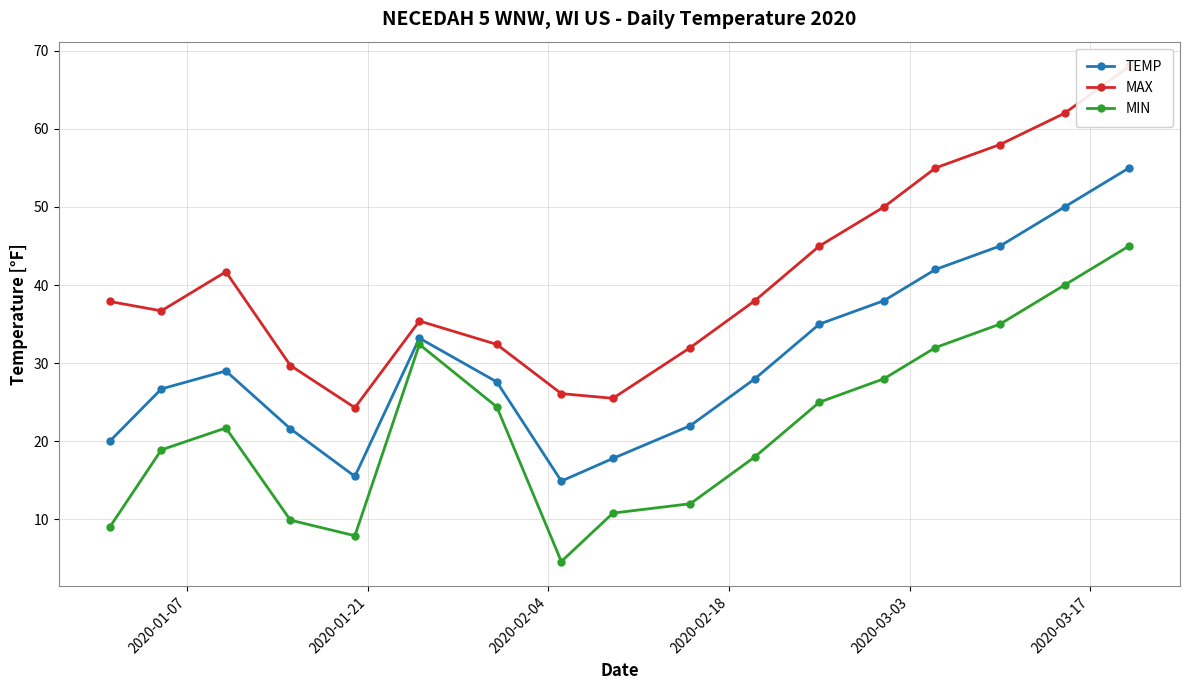

True or false: MIN has more than 1 points higher than both neighbors.

True